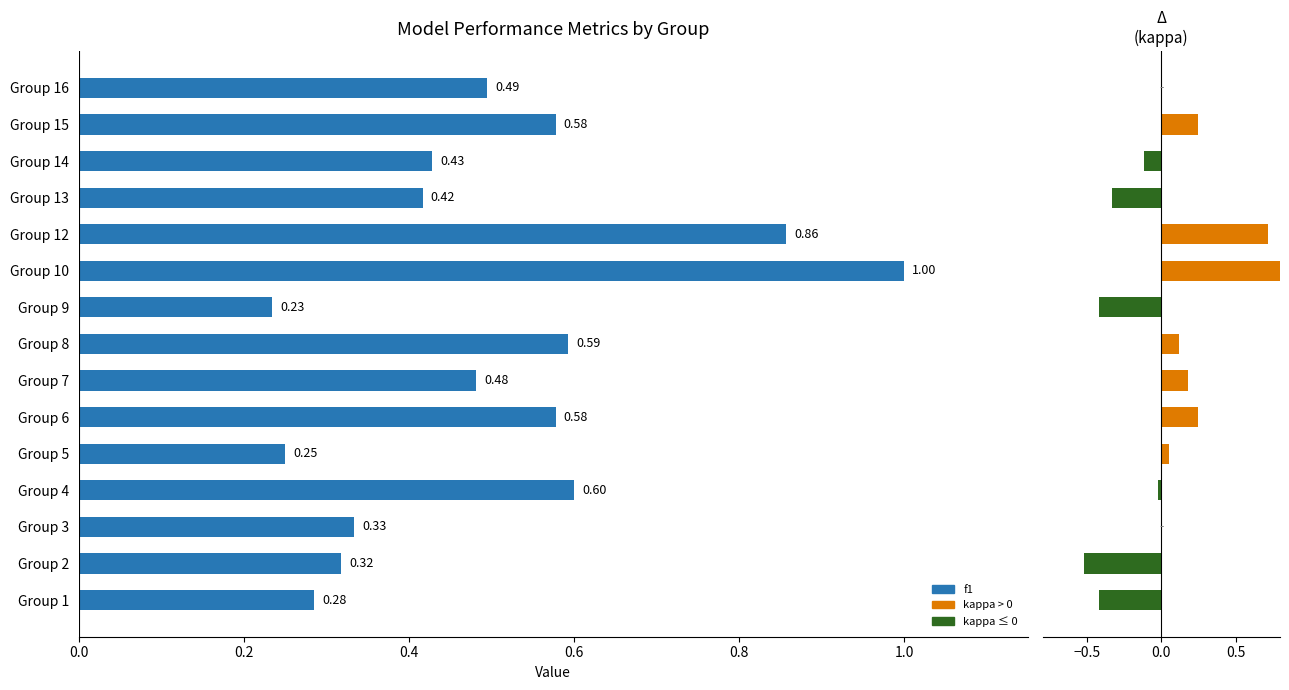

How many bars are there in total?

30